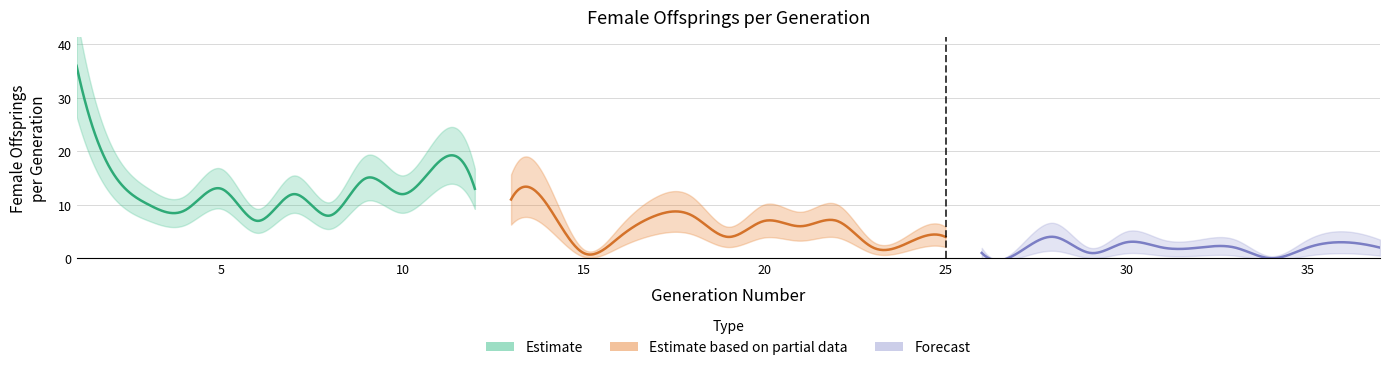

Count the number of values greater than 6.

18